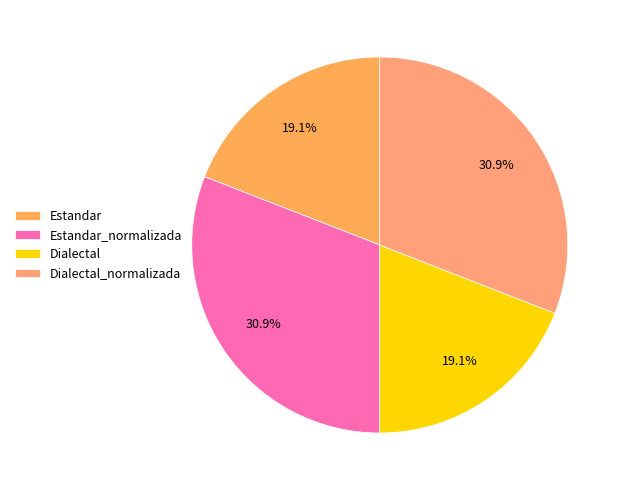

Which has a higher value, Estandar_normalizada or Dialectal?

Estandar_normalizada